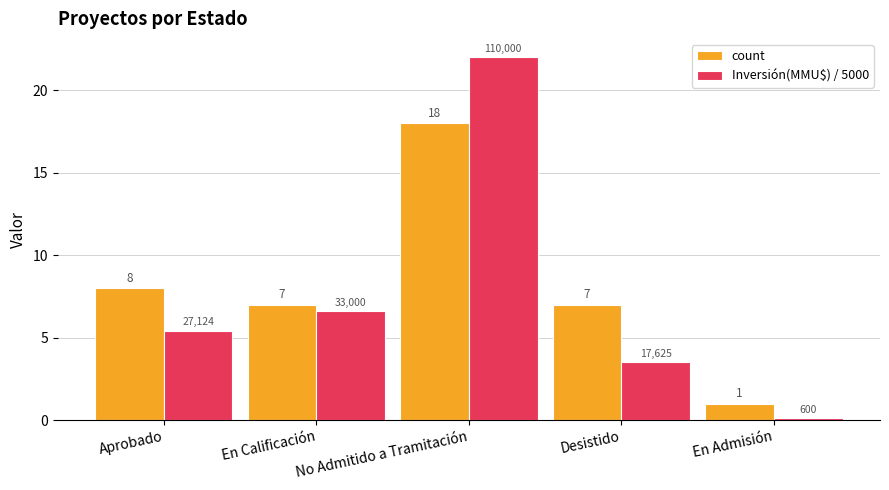

List the series in order of their overall mean, lowest first.

Inversión(MMU$) / 5000, count